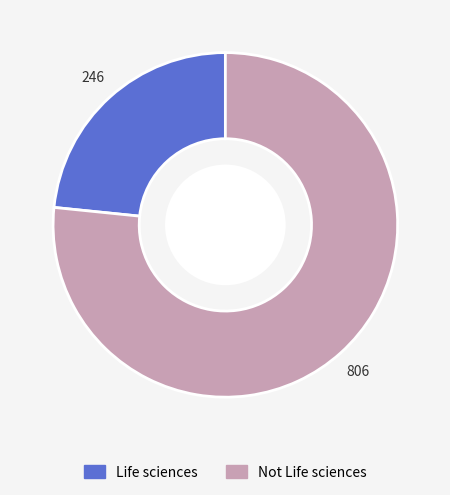

Does Life sciences account for over 50% of the chart?

No